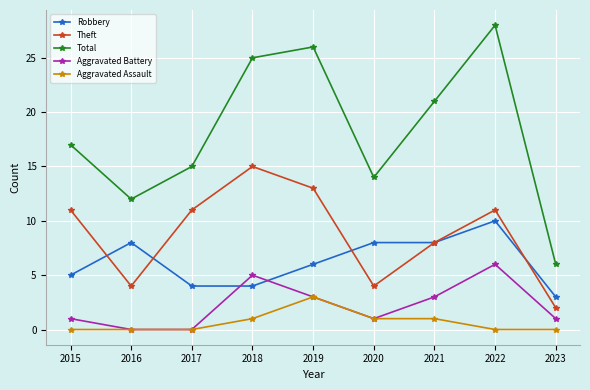

True or false: Robbery and Aggravated Assault intersect in this chart.

False